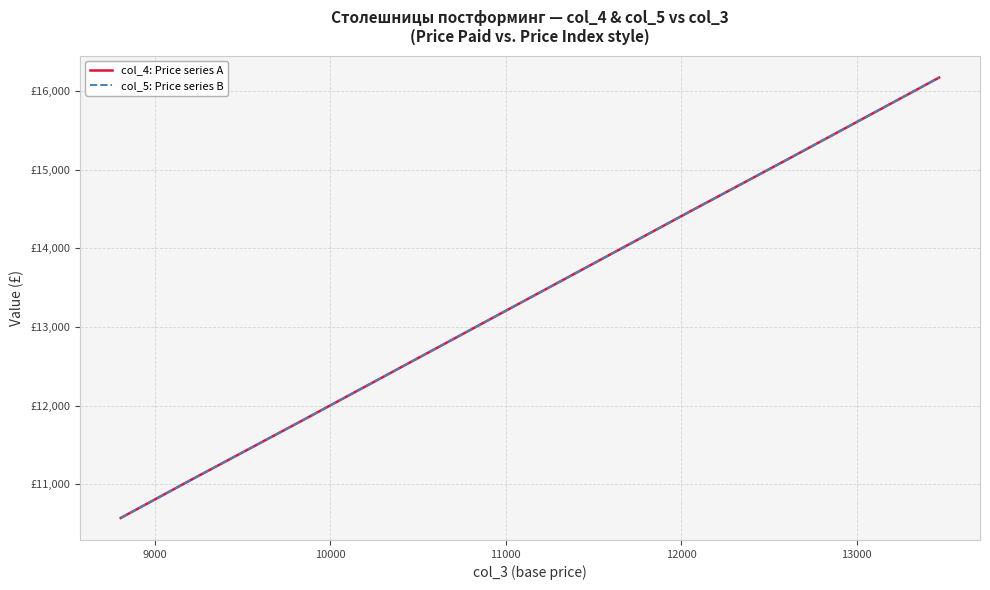

How many lines are shown in the chart?

2